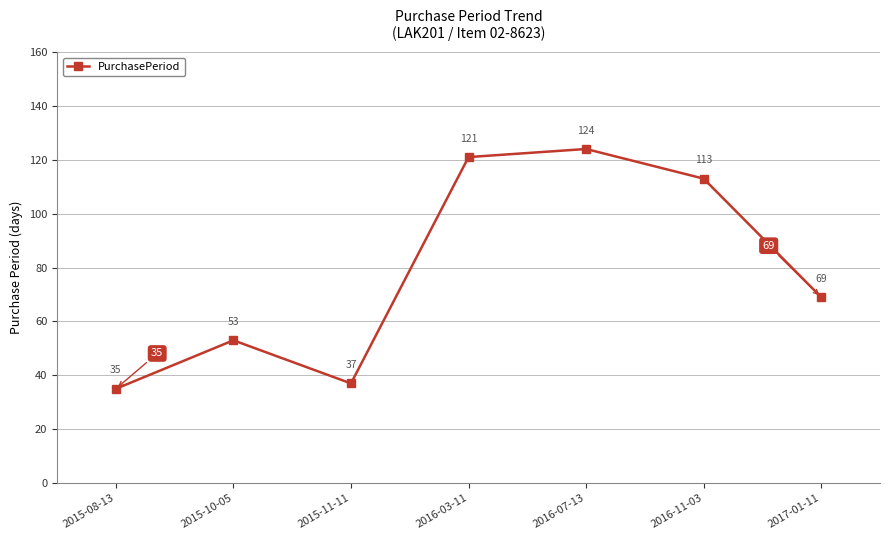

True or false: the data has more than 2 interior local peaks.

False